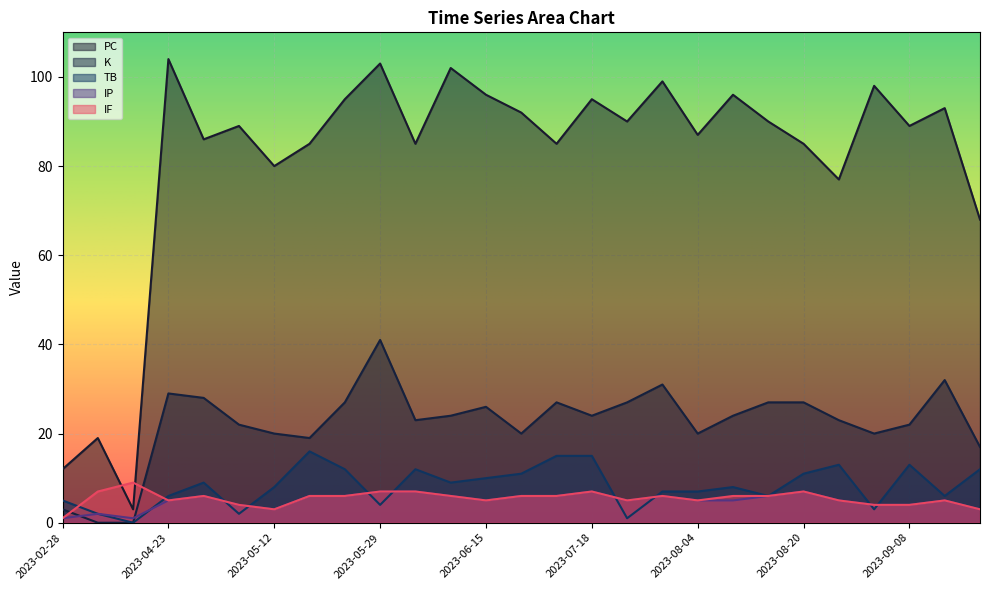

How many values in TB are above zero?

26